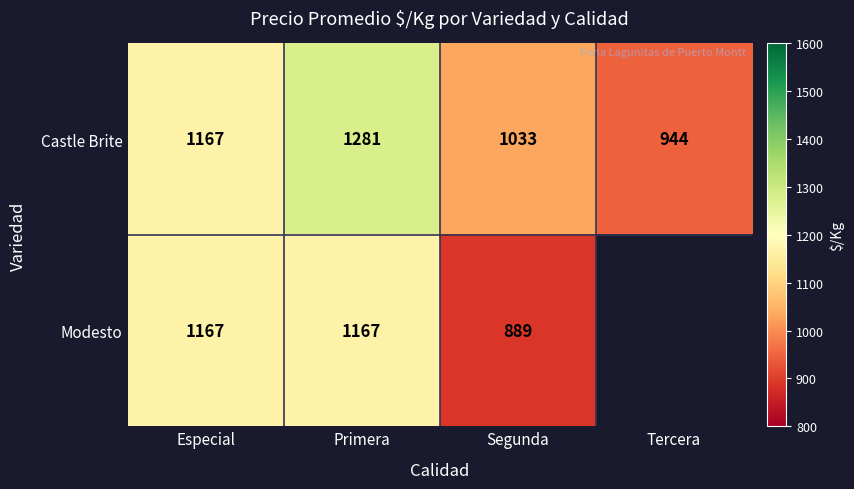

Is the value of Castle Brite at Primera greater than the value of Modesto at Primera?

Yes